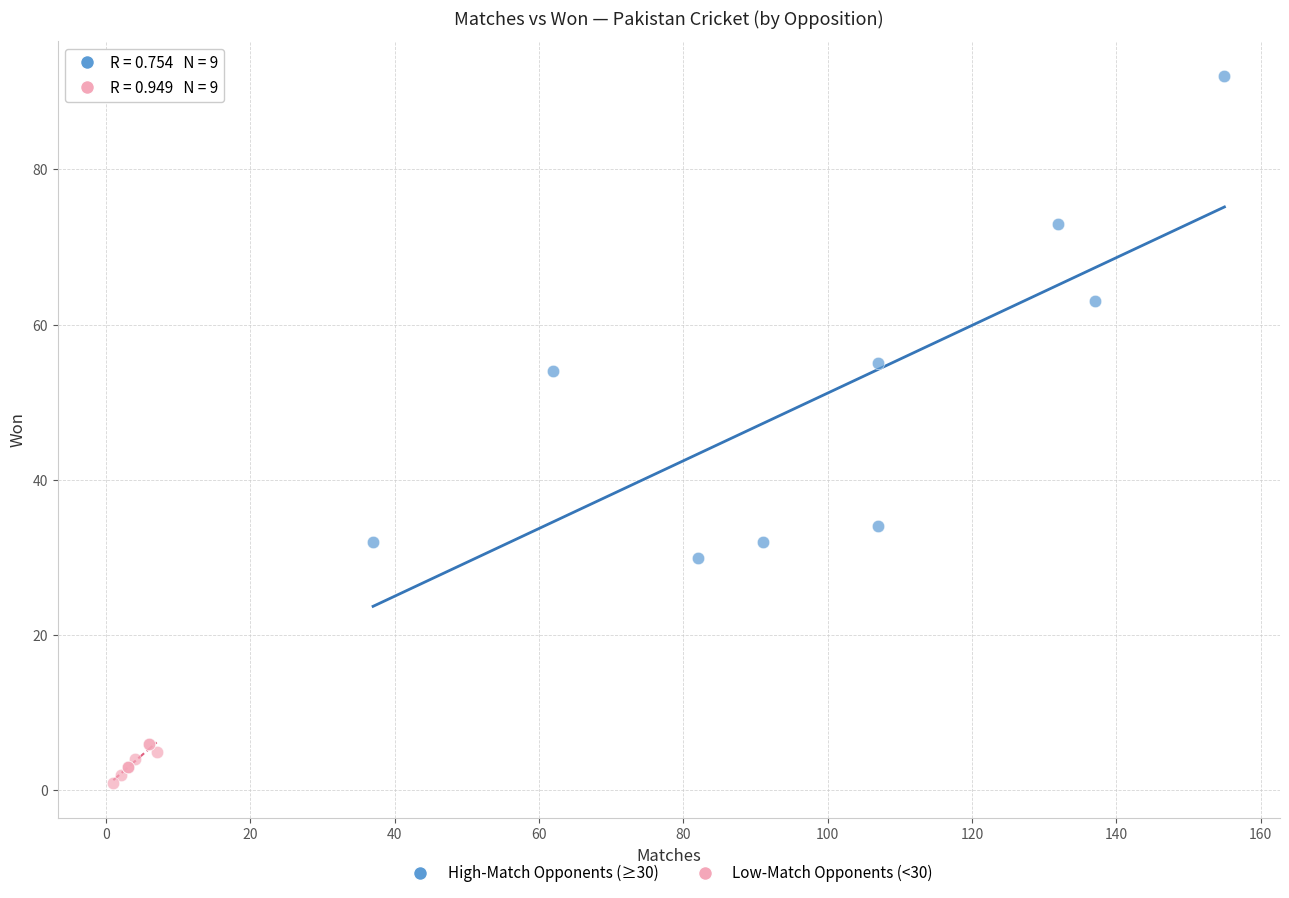

Which series has the largest Y range (max minus min)?

High-Match Opponents (≥30)